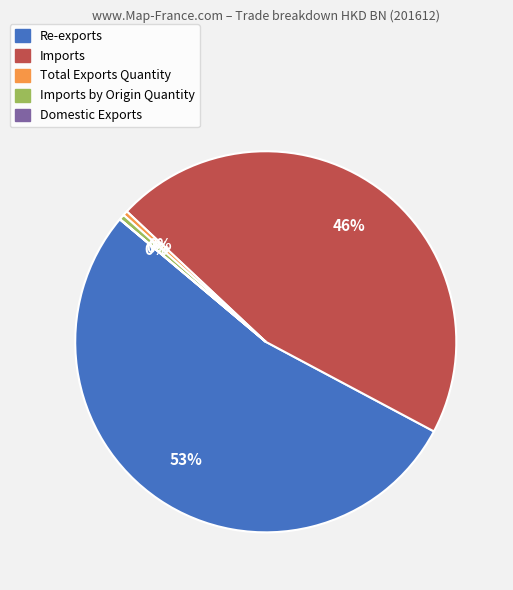

To the nearest percent, what is the average slice percentage?

20%